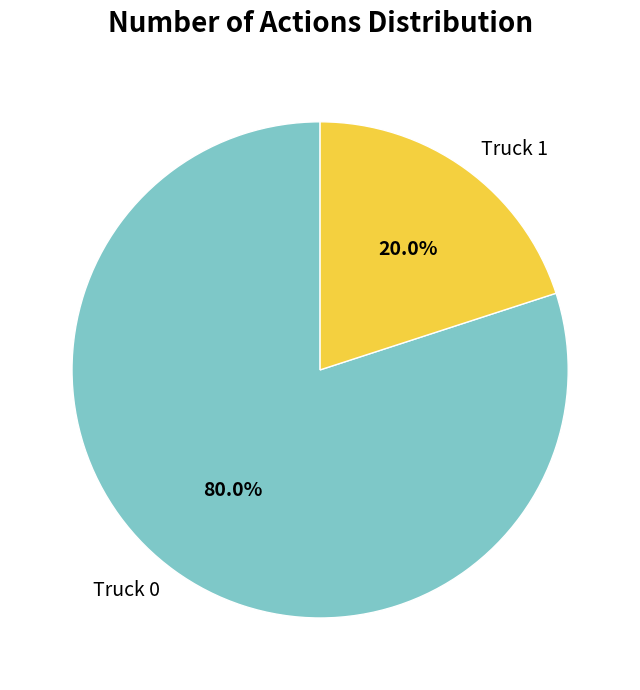

Rank the categories by value from lowest to highest.

Truck 1, Truck 0